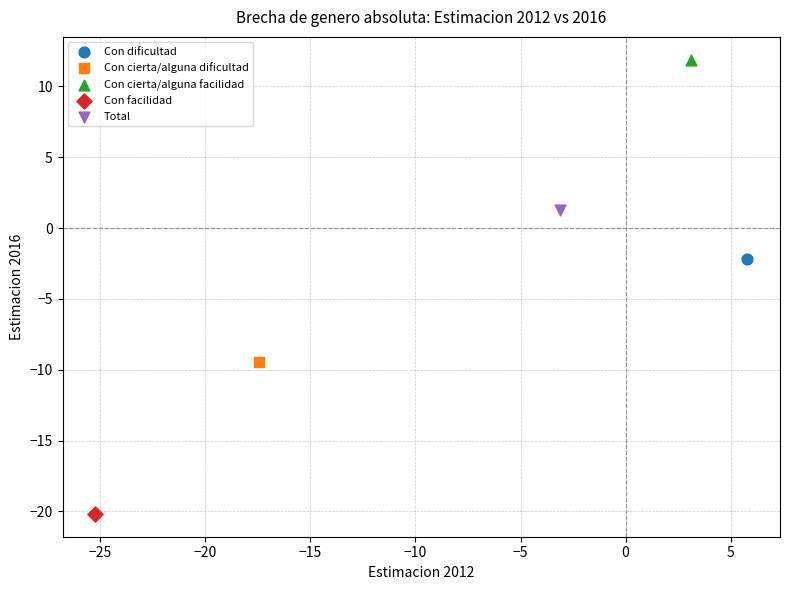

What are all the series names shown in the legend?

Con dificultad, Con cierta/alguna dificultad, Con cierta/alguna facilidad, Con facilidad, Total